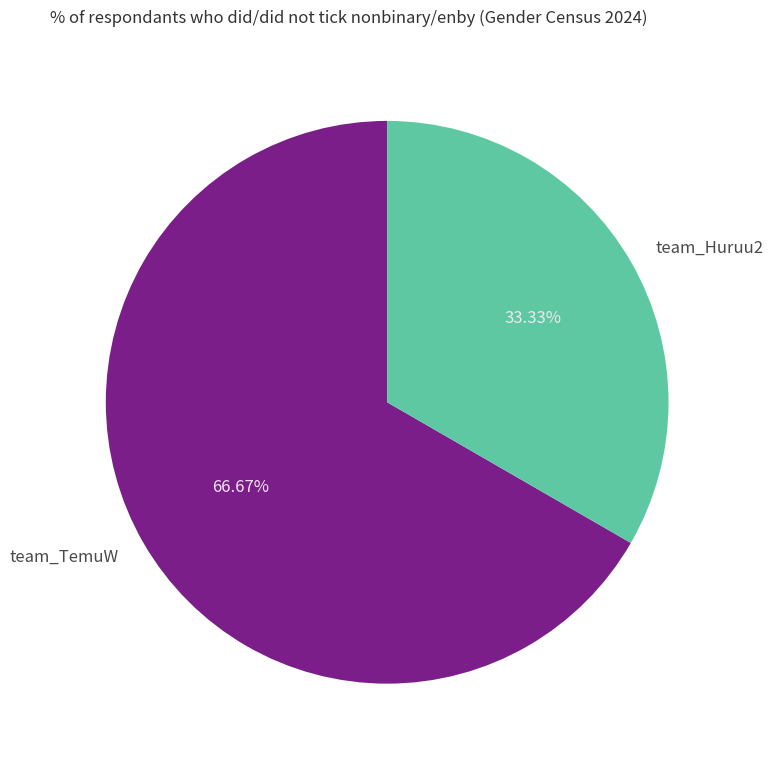

To the nearest percent, what is the average slice percentage?

50%